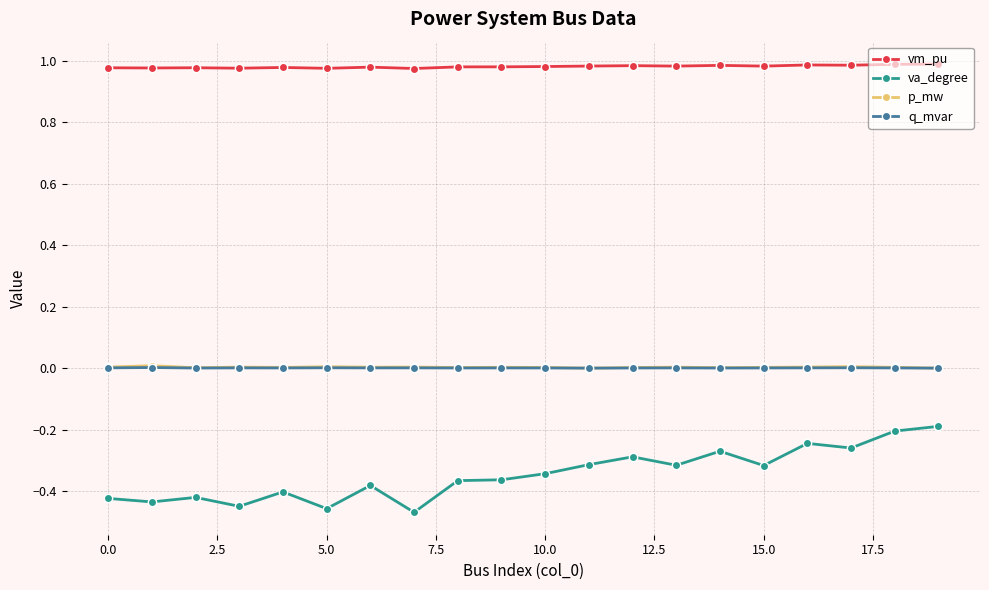

True or false: q_mvar and va_degree cross at least once.

False